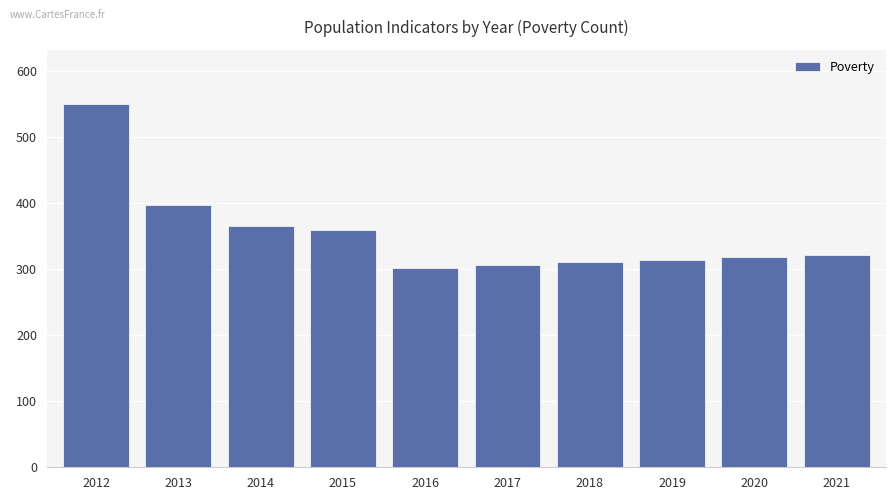

Where does the data first go above 322?

2012